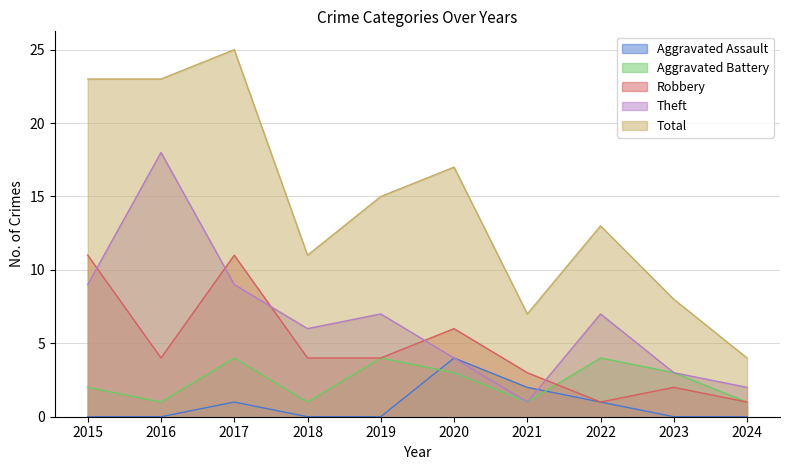

How many distinct data groups are displayed?

5